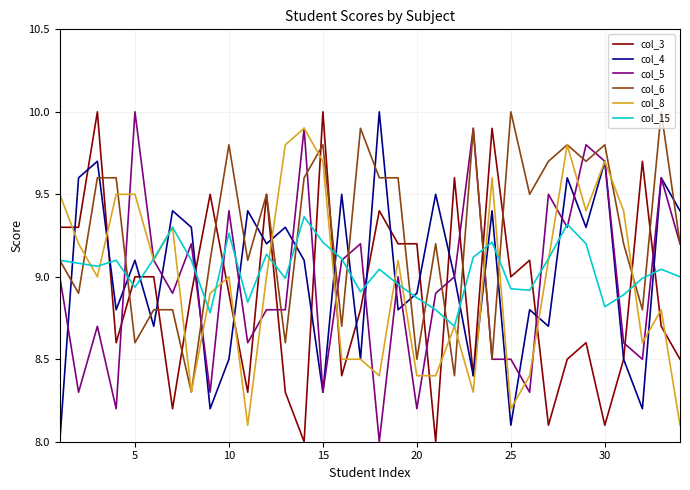

What is the minimum value shown in the chart?

8.0